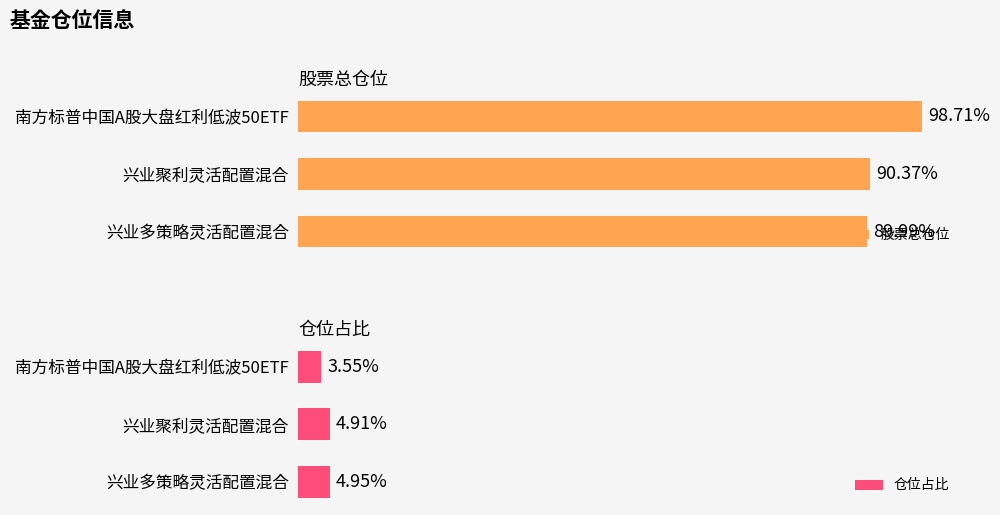

Which series has the largest total across all categories?

股票总仓位